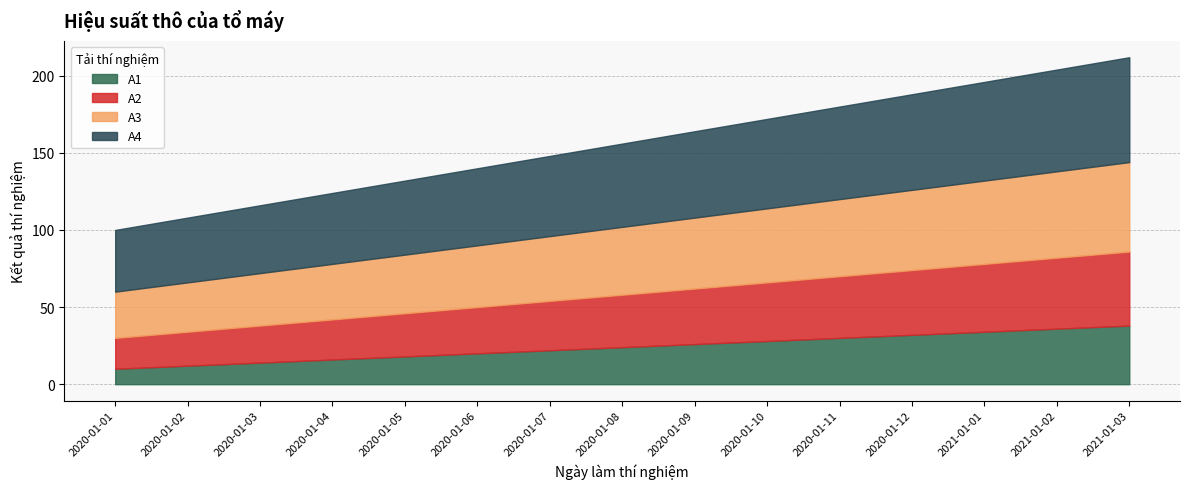

How many lines are shown in the chart?

4